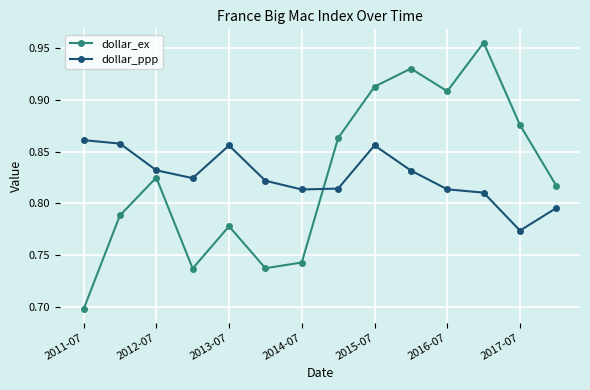

In dollar_ex, how many points are higher than both neighbors (excluding endpoints)?

4